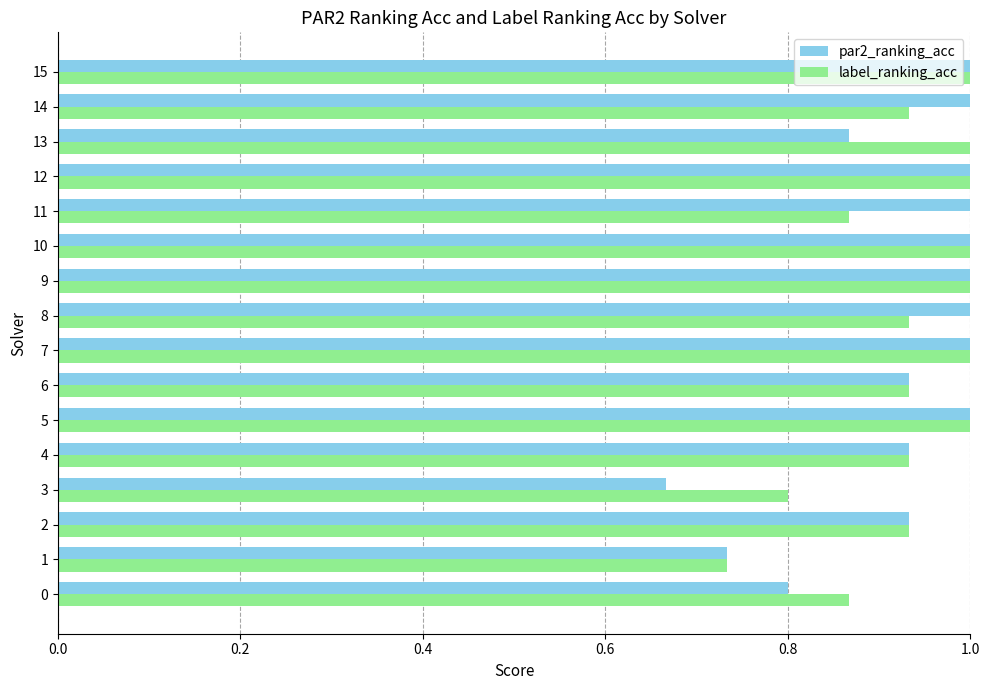

Is the value of label_ranking_acc at 14 greater than the value of par2_ranking_acc at 10?

No